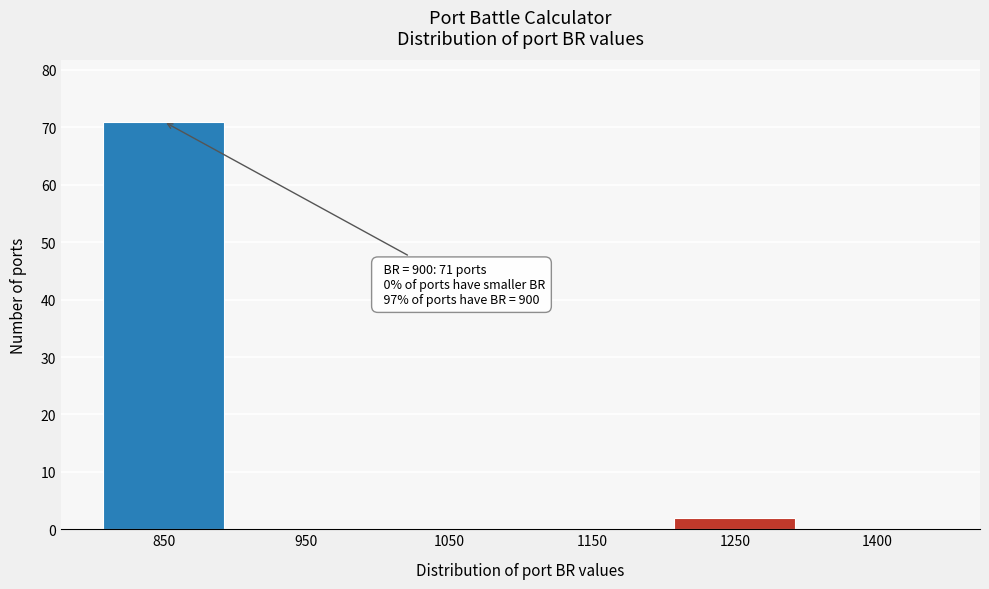

Reading right to left, transcribe all the data shown in this chart.

1400=0	1250=2	1150=0	1050=0	950=0	850=71